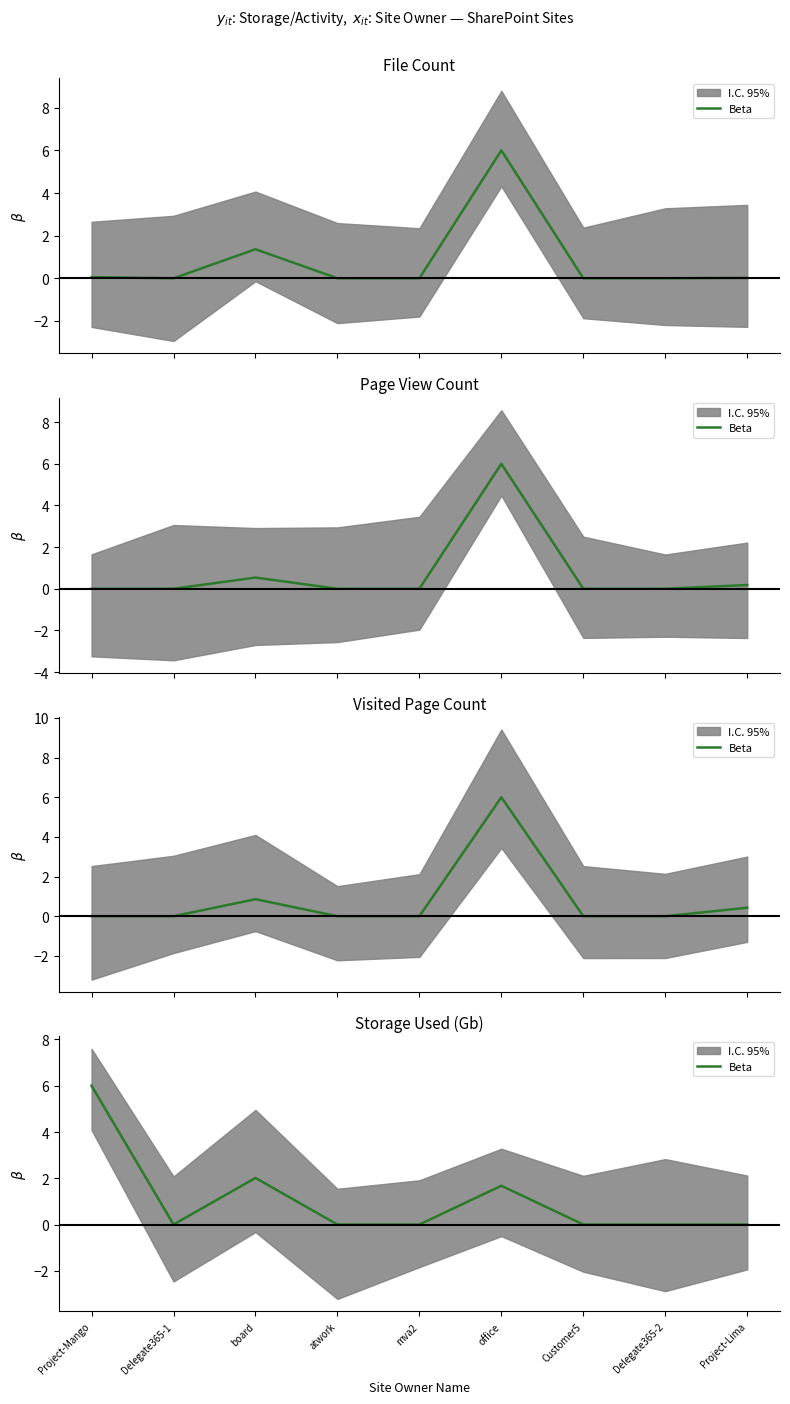

What is the sum of the values at Project-Lima and Project-Mango?

6.0